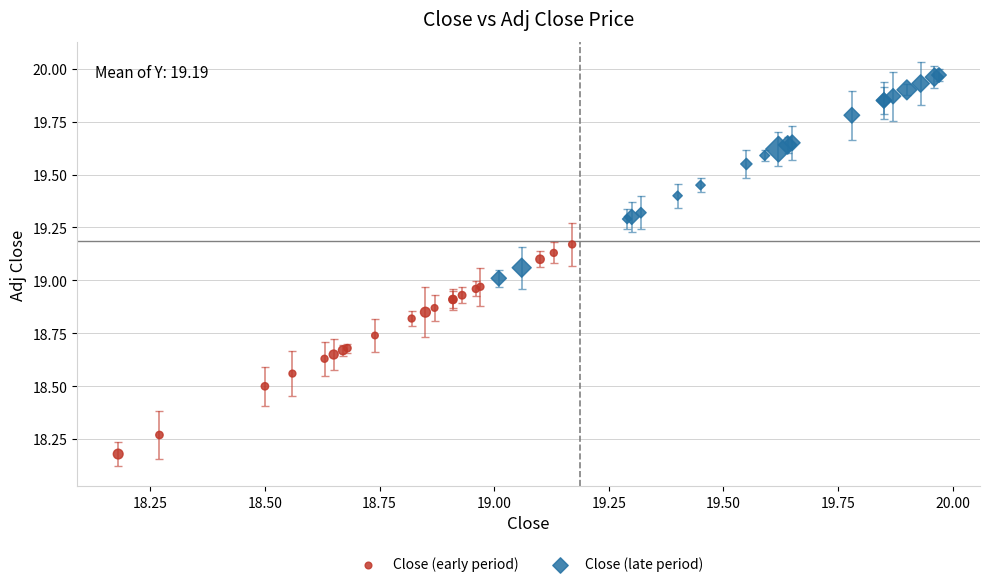

Which series reaches the minimum Y coordinate?

Close (early period)